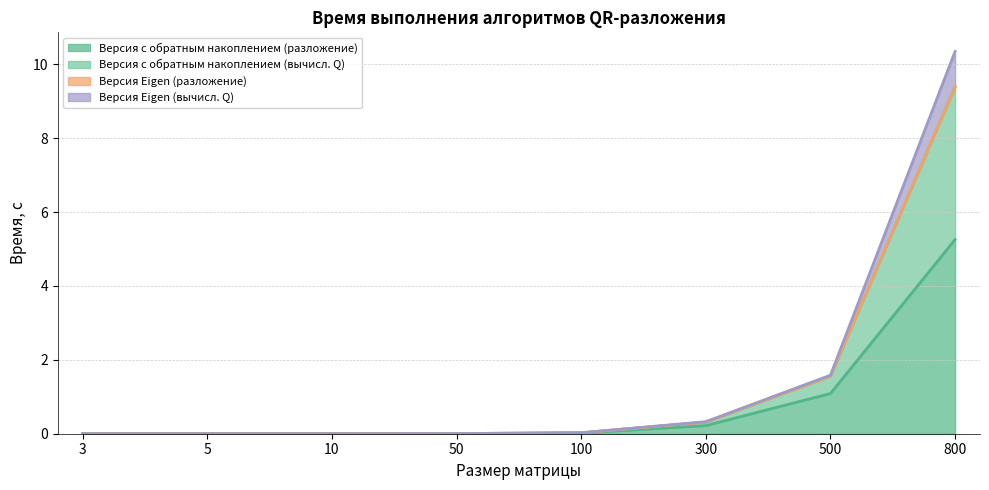

The value of Версия с обратным накоплением (разложение) at 800 is 5.3. True or false?

True